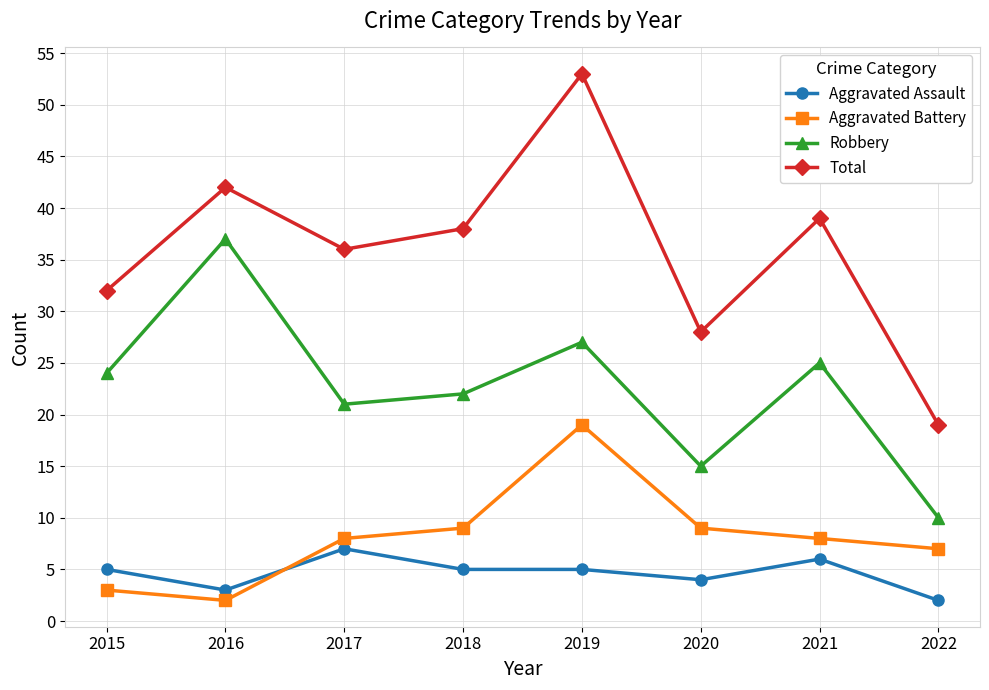

Count the number of data series in this chart.

4